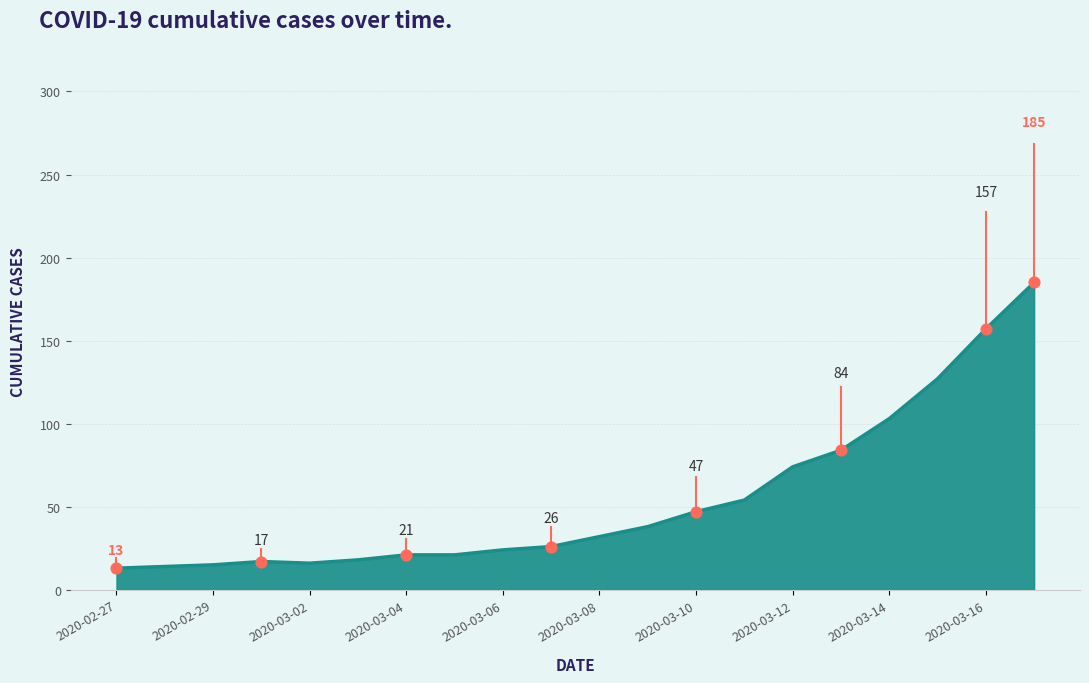

What is the minimum value shown in the chart?

13